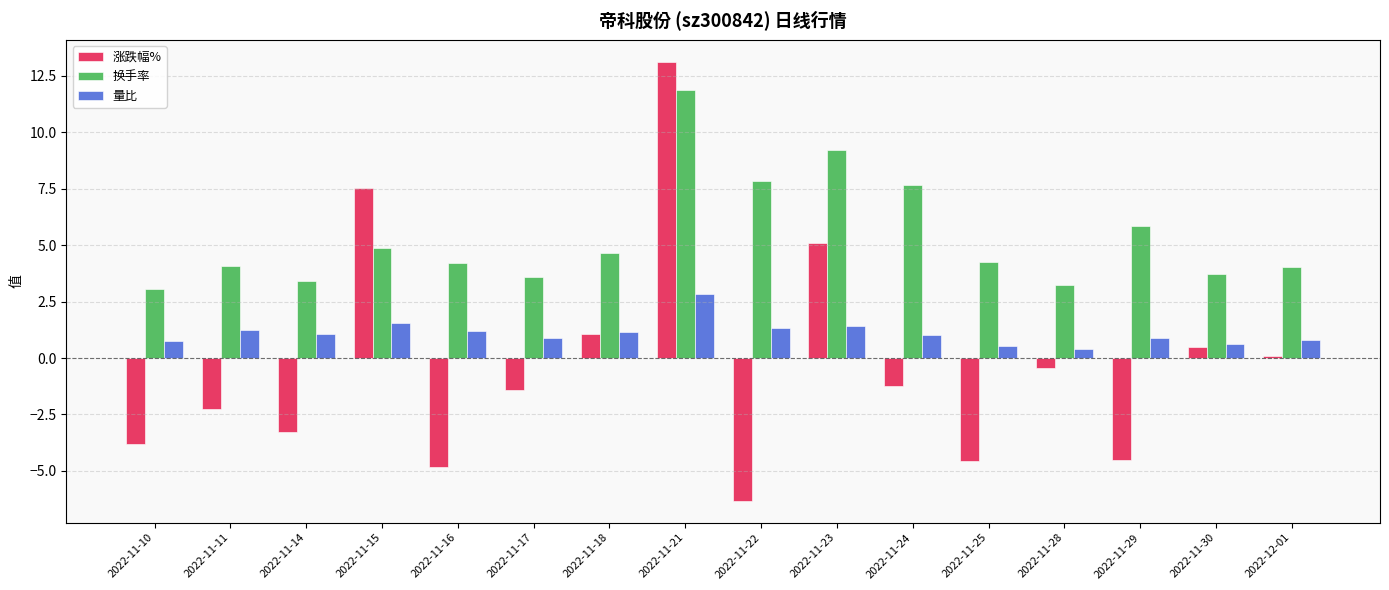

What is the difference between the 涨跌幅% values at 2022-11-23 and 2022-11-15?

2.4